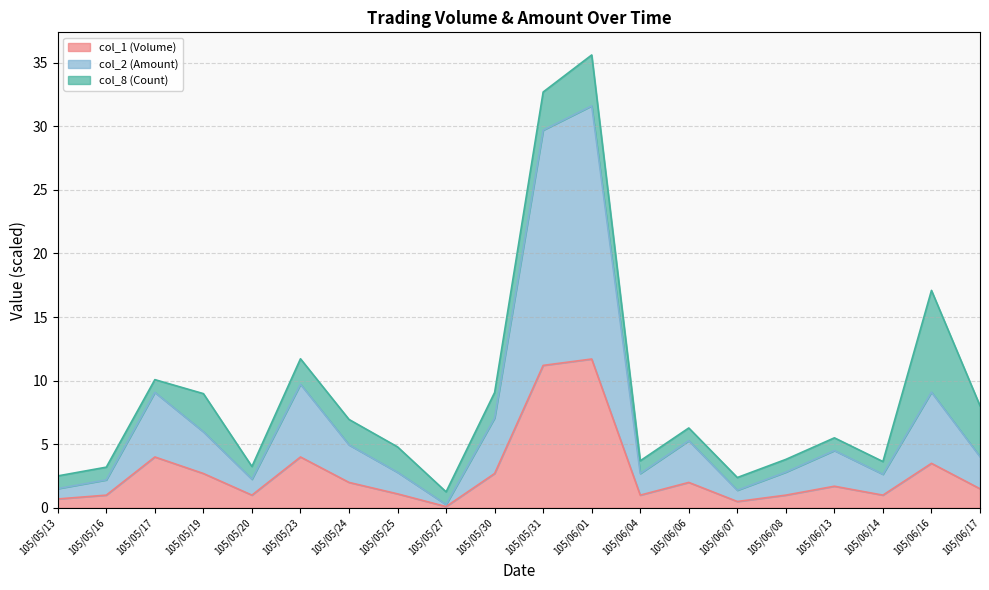

Where is the first local maximum for col_1 (Volume)?

105/05/17